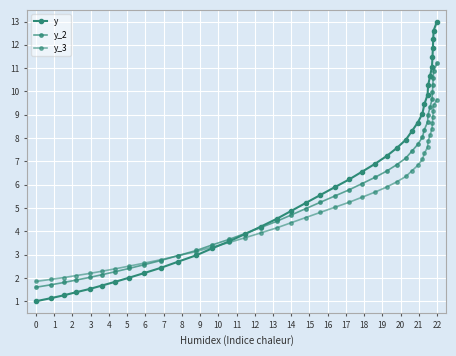

What is the difference between the second highest and minimum values in the y_2 series?

9.3